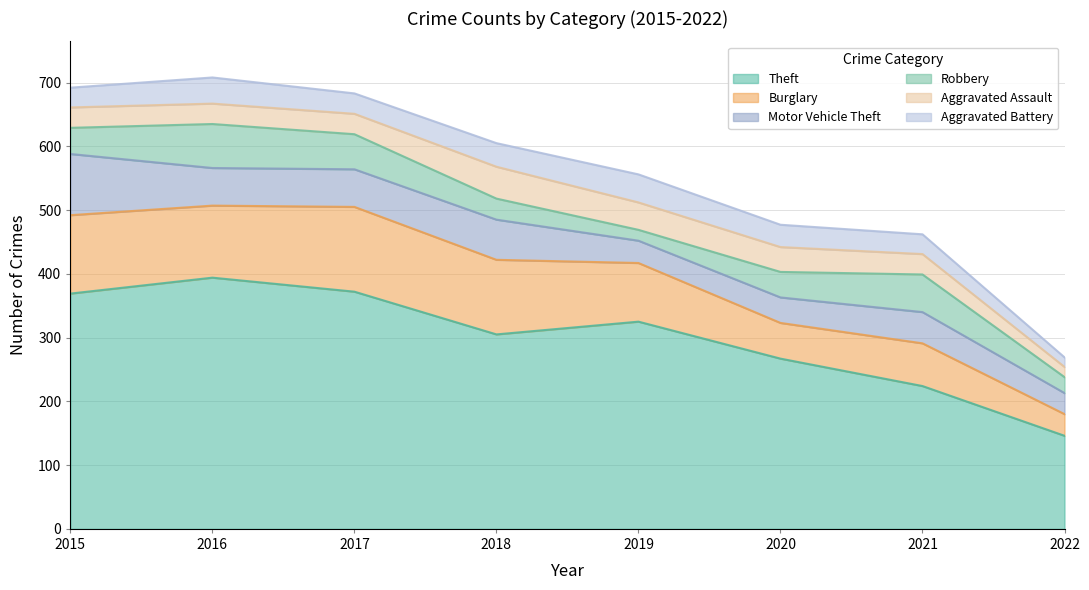

What value does the Motor Vehicle Theft series have at 2015, to the nearest 5?

95